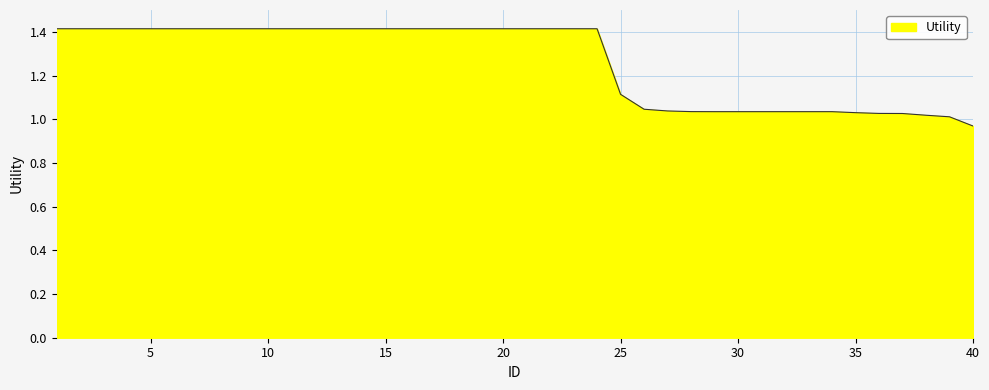

What is the greatest value displayed?

1.4